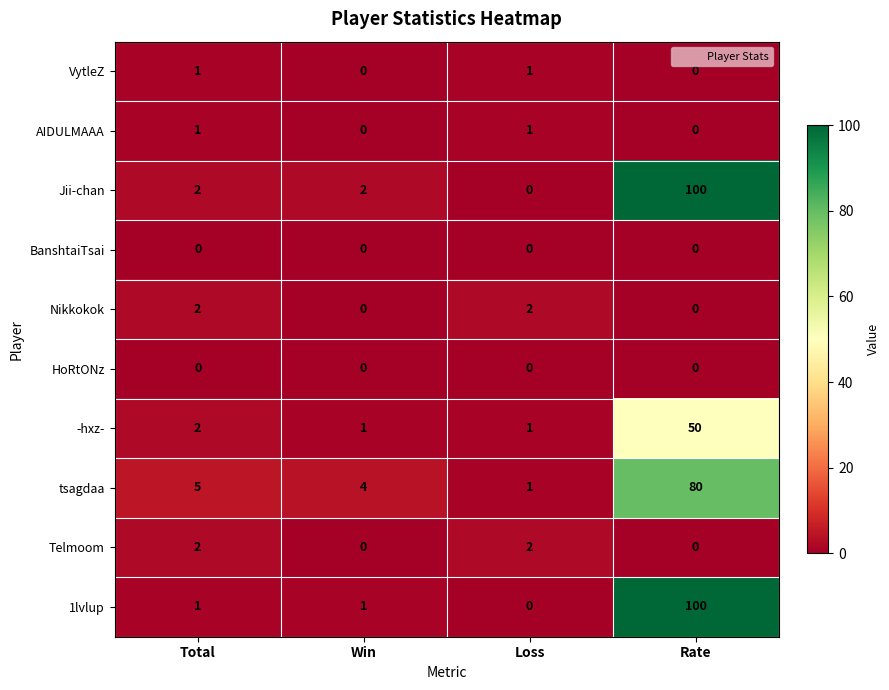

What is the sum of the -hxz- values at Total and Rate?

52